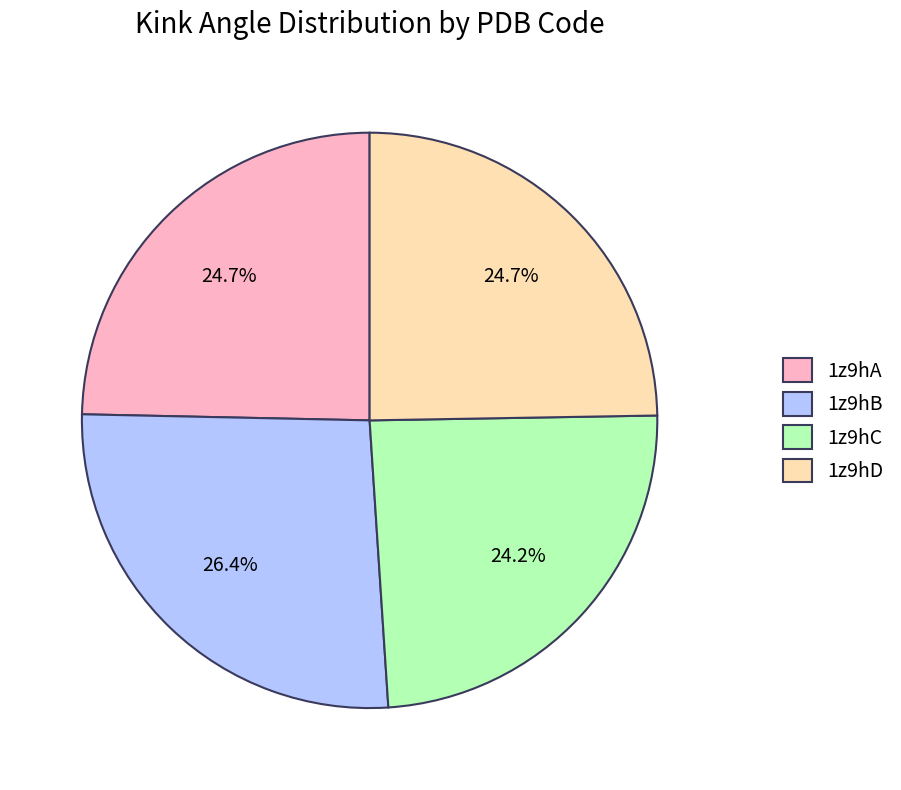

To the nearest percent, what portion does 1z9hC represent?

24%